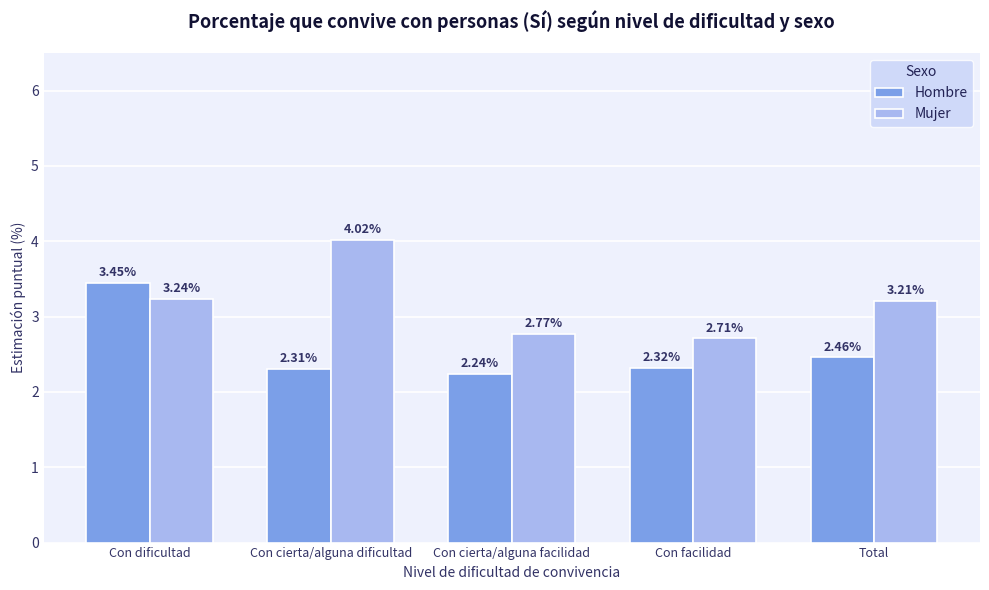

At which label is Hombre closest to 2?

Con cierta/alguna facilidad